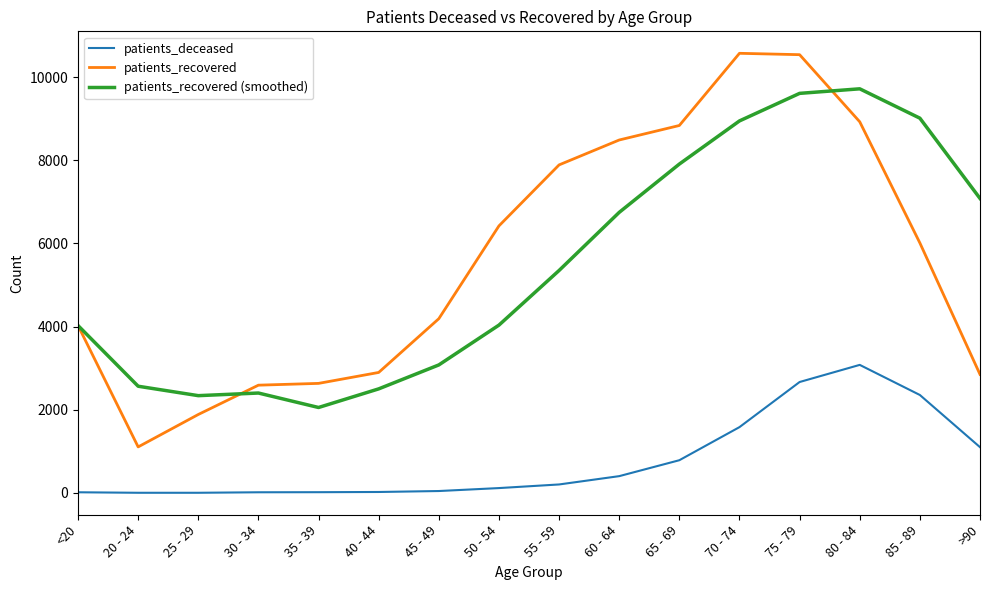

Which series has the widest spread of values?

patients_recovered